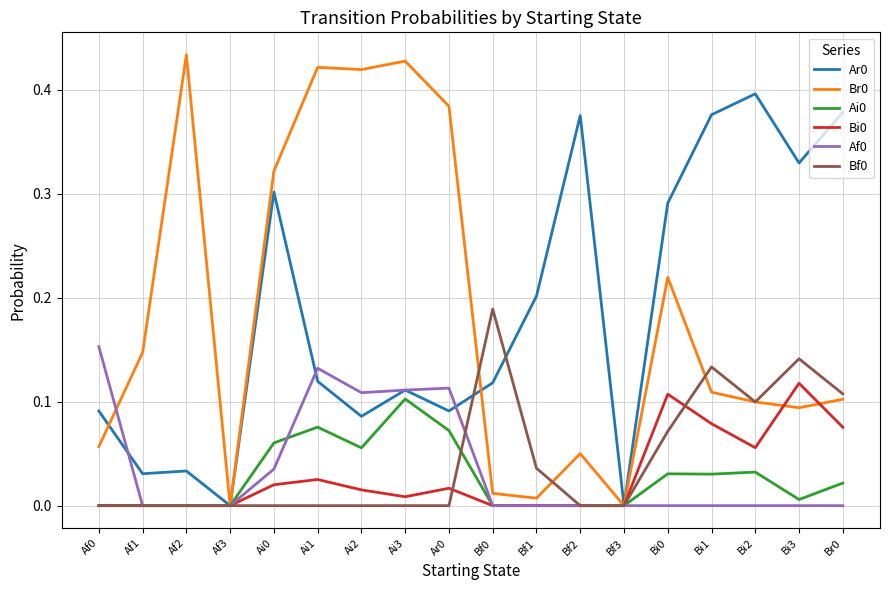

What position from the left is Br0?

18